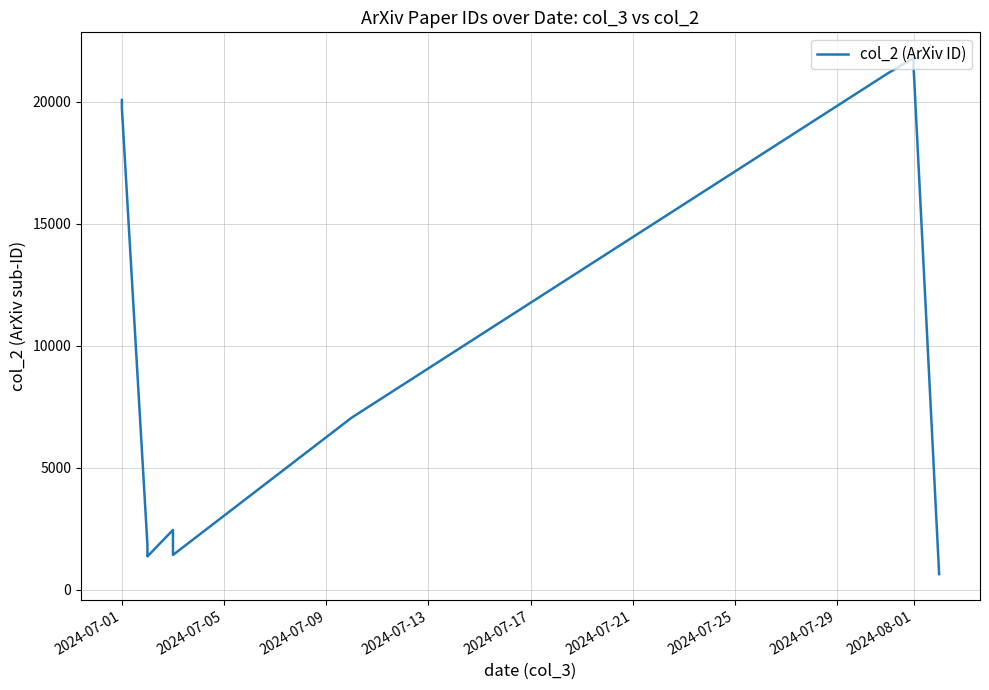

How many lines are shown in the chart?

1